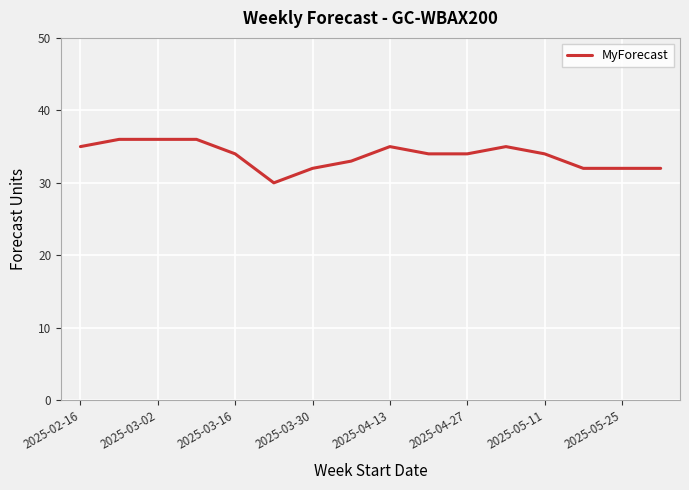

Reading right to left, extract all data points from this chart.

32	32	32	34	35	34	34	35	33	32	30	34	36	36	36	35